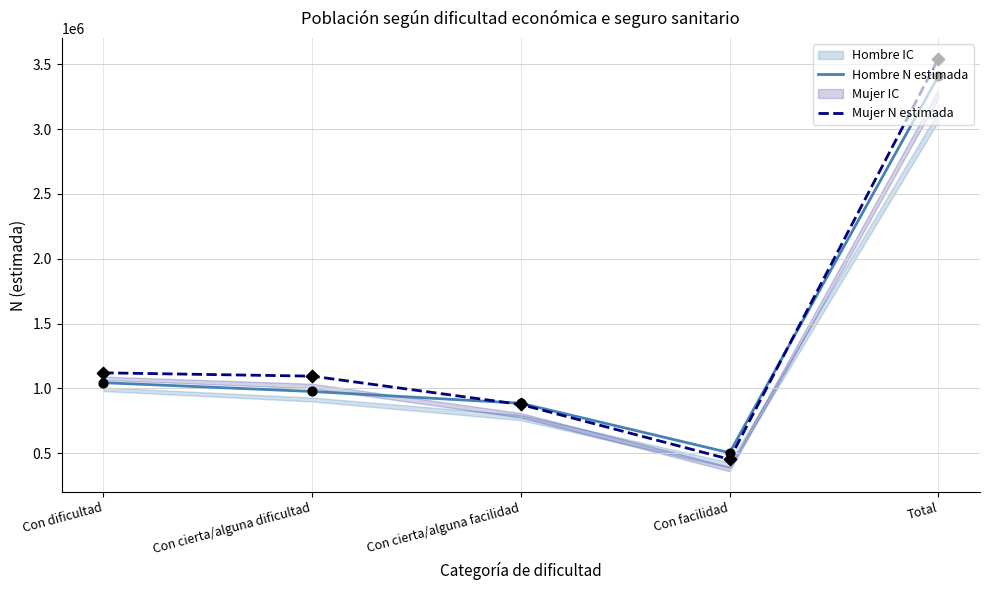

At how many categories does at least one series exceed 3250411?

1